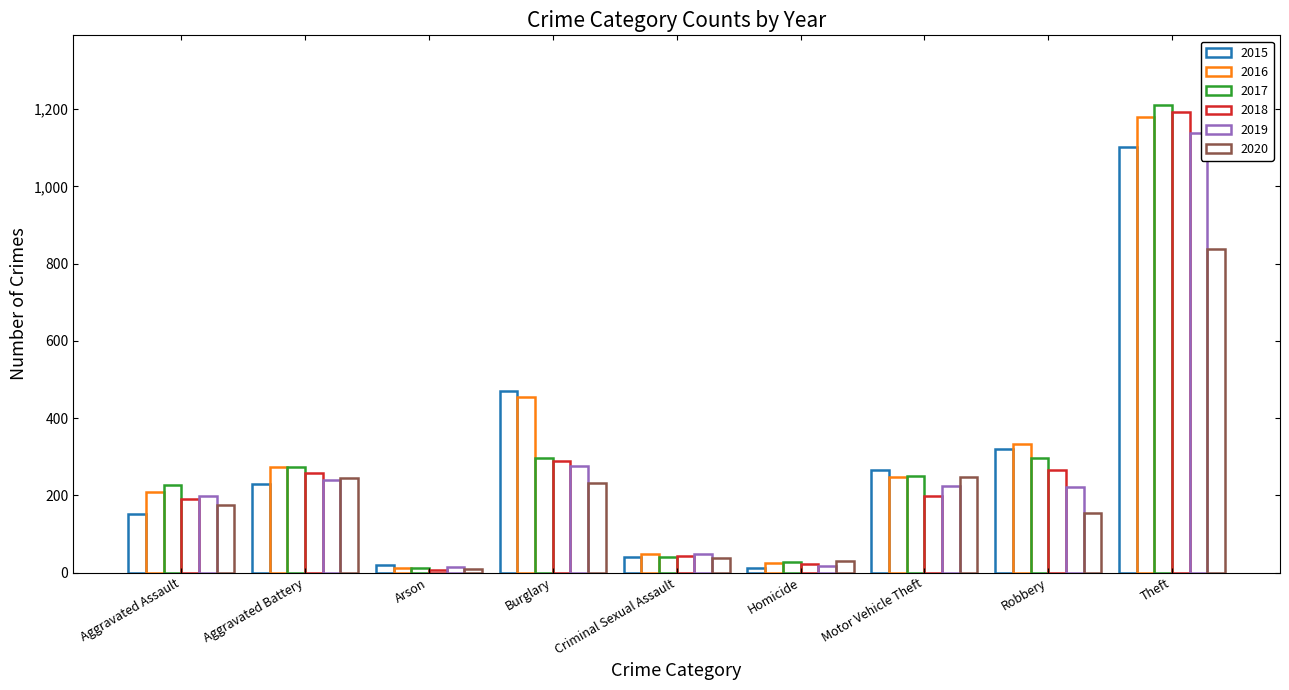

What is the sum of the 2019 values at Aggravated Battery and Arson?

253